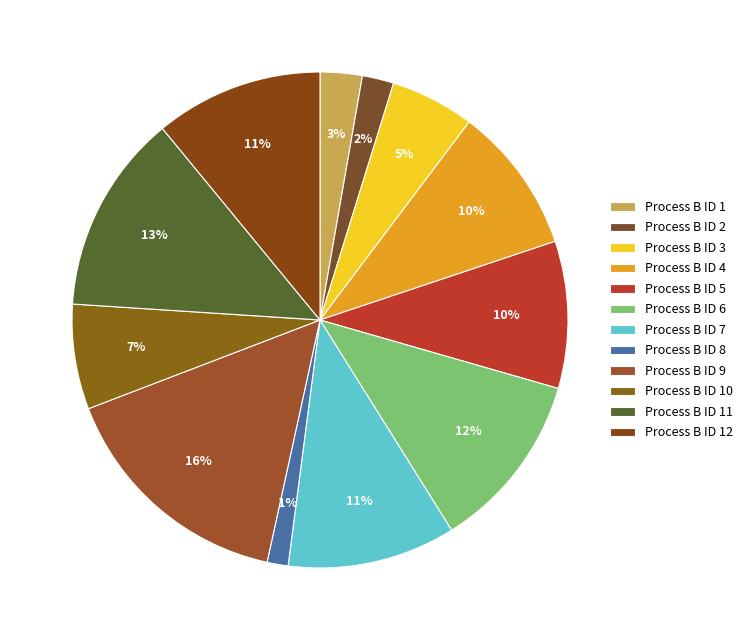

How many slices are in this pie chart?

12